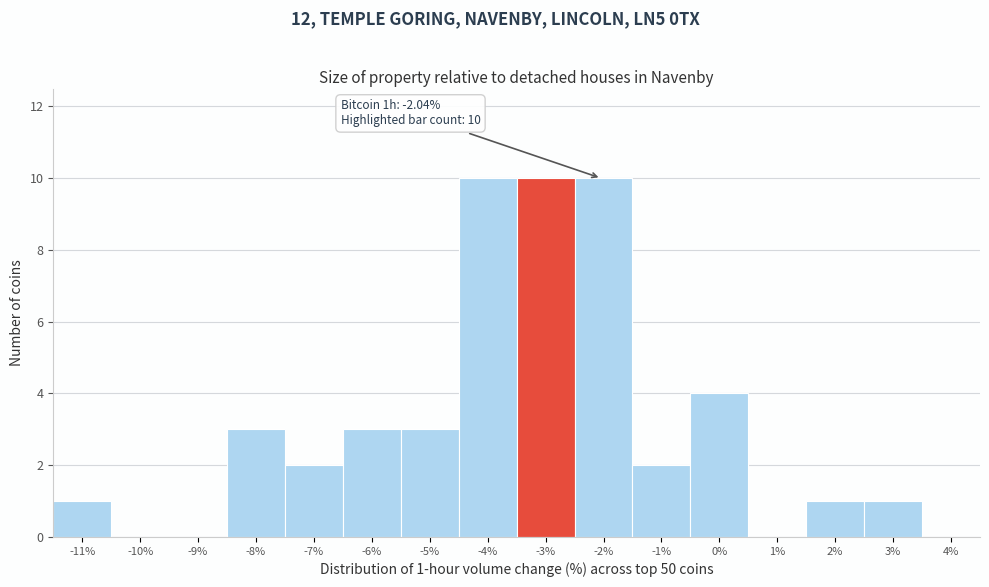

Reading right to left, list all the values displayed in this chart.

4%=0	3%=1	2%=1	1%=0	0%=4	-1%=2	-2%=10	-3%=10	-4%=10	-5%=3	-6%=3	-7%=2	-8%=3	-9%=0	-10%=0	-11%=1